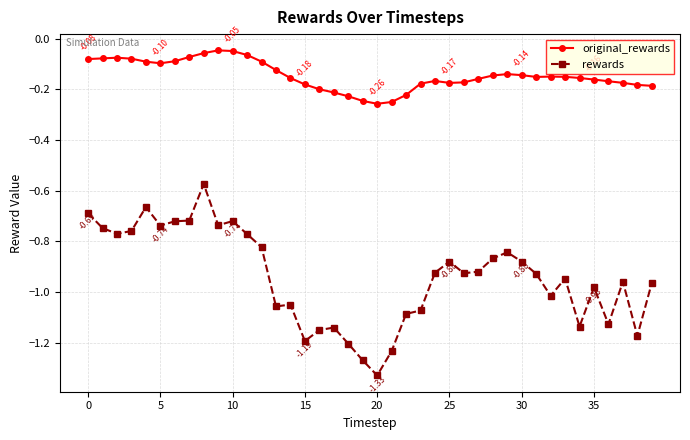

True or false: original_rewards has more than 2 points higher than both neighbors.

True